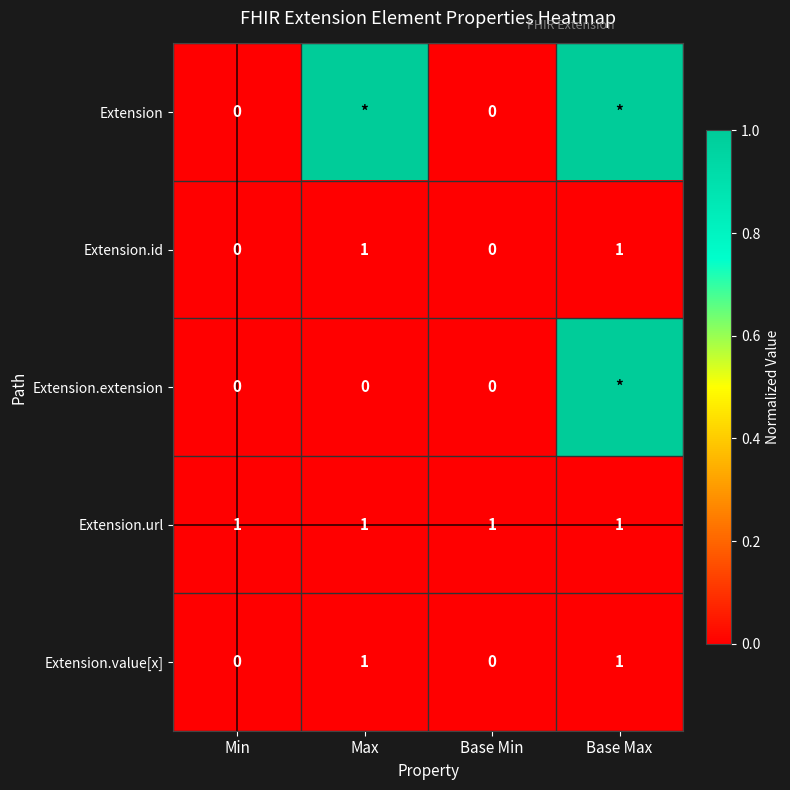

What is the difference between the Extension.value[x] values at Max and Base Min?

1.0